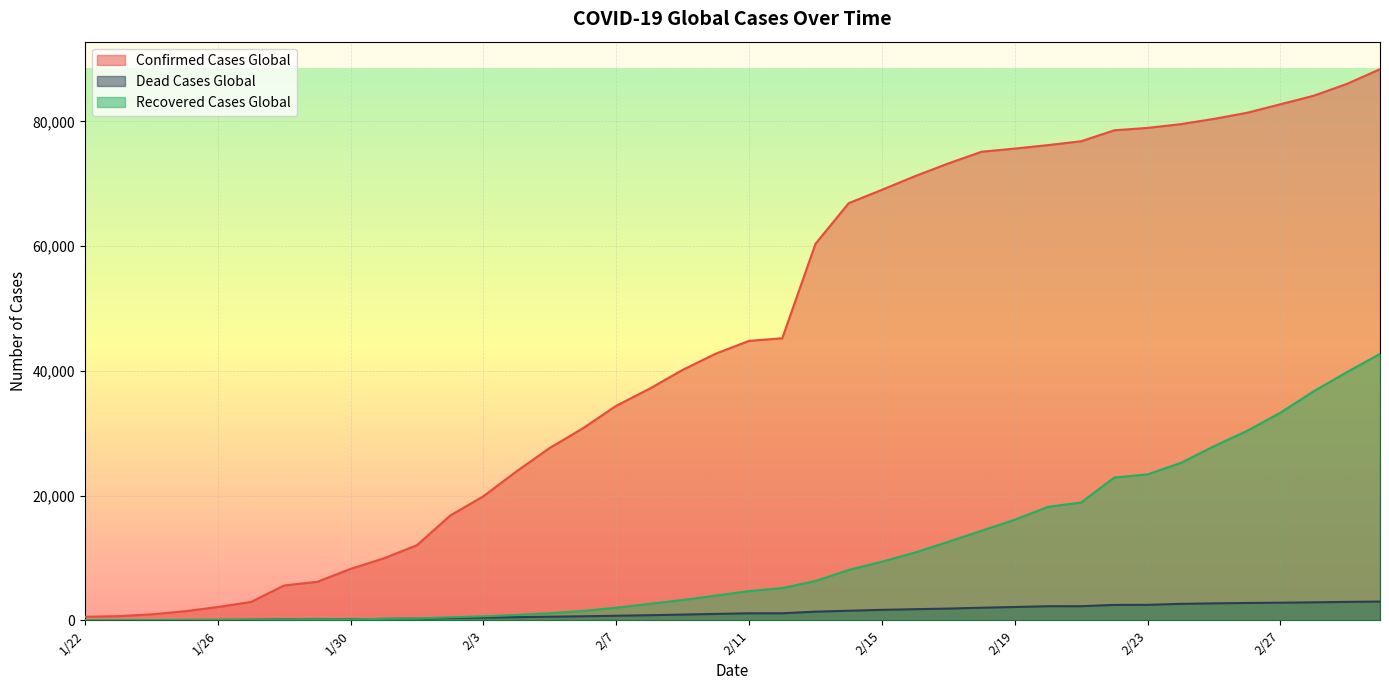

List the series in order of their peak value, lowest first.

Dead Cases Global, Recovered Cases Global, Confirmed Cases Global